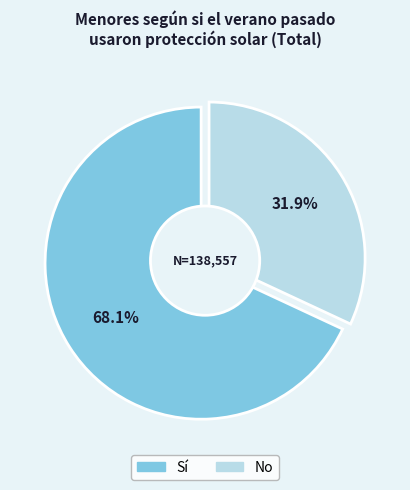

What percentage is the No slice, to the nearest percent?

32%